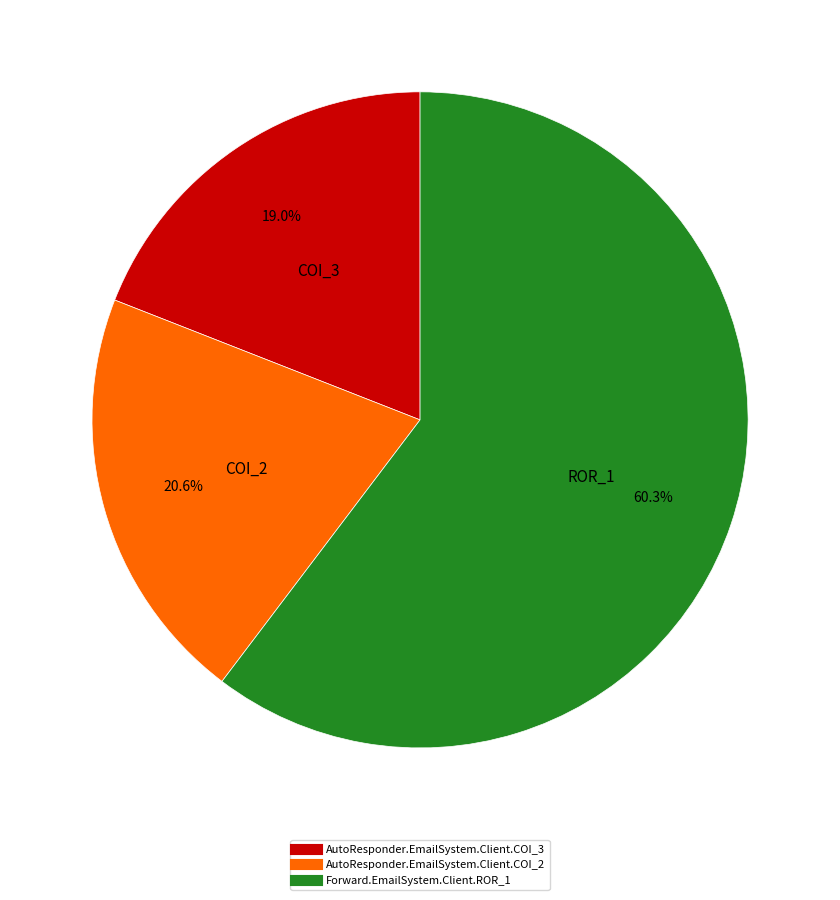

Between AutoResponder.EmailSystem.Client.COI_3 and AutoResponder.EmailSystem.Client.COI_2, which is larger?

AutoResponder.EmailSystem.Client.COI_2